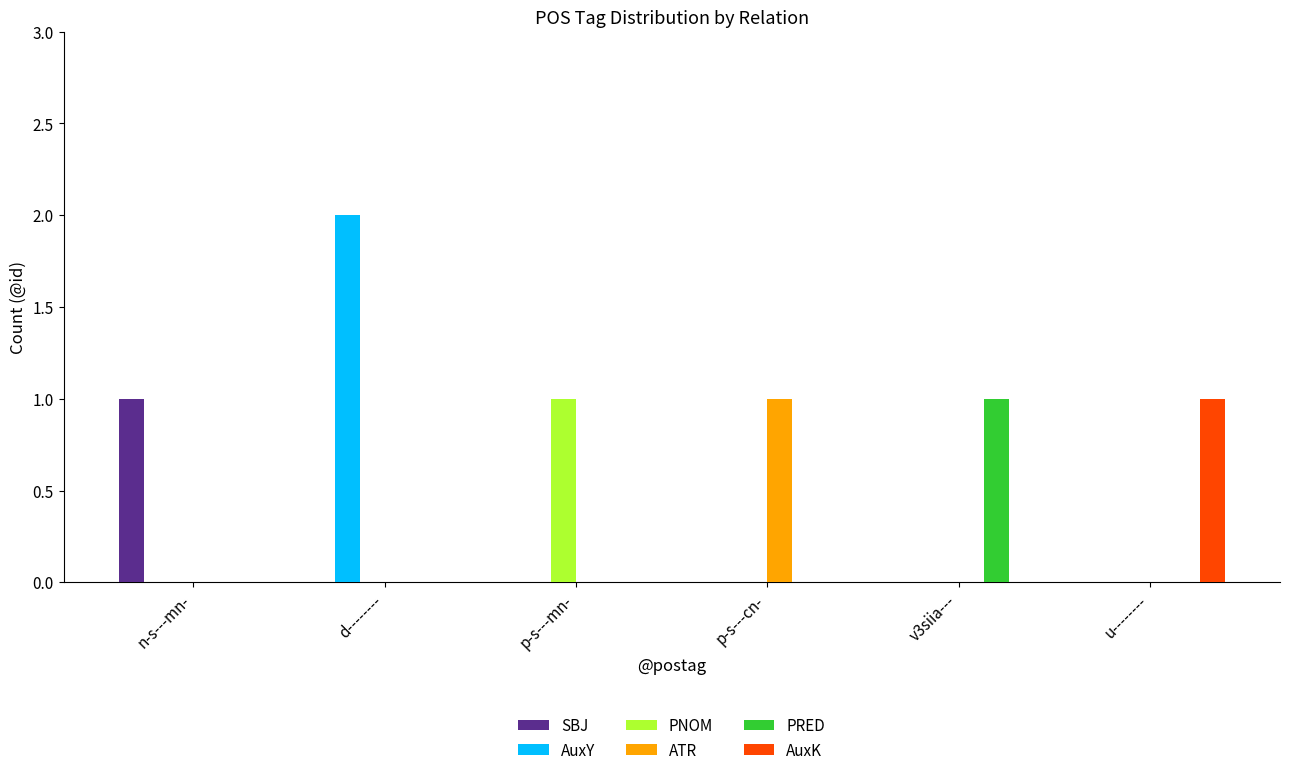

At which category is the sum across all series the highest?

d--------